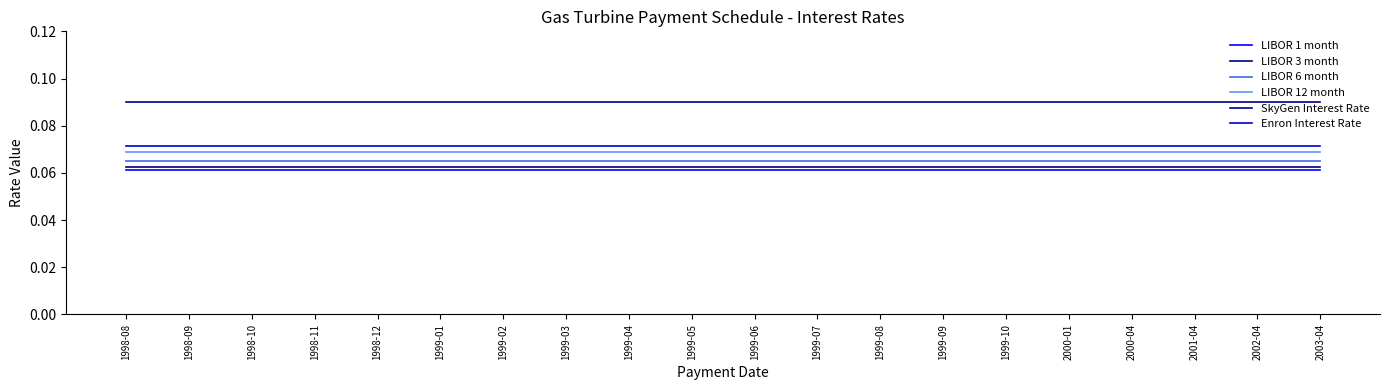

True or false: SkyGen Interest Rate and LIBOR 3 month cross at least once.

False